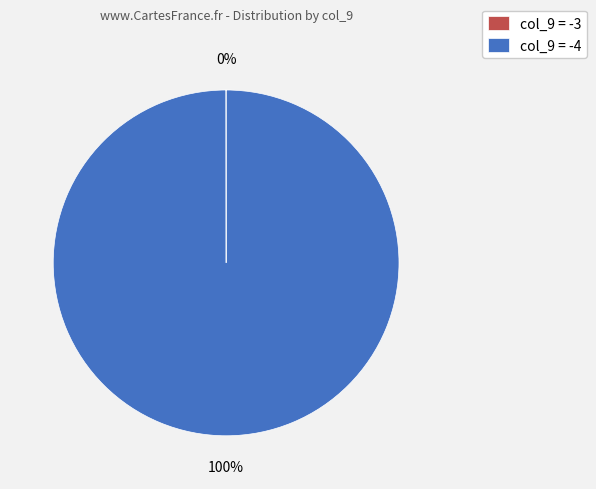

True or false: col_9 = -4 accounts for 100% of the total.

True